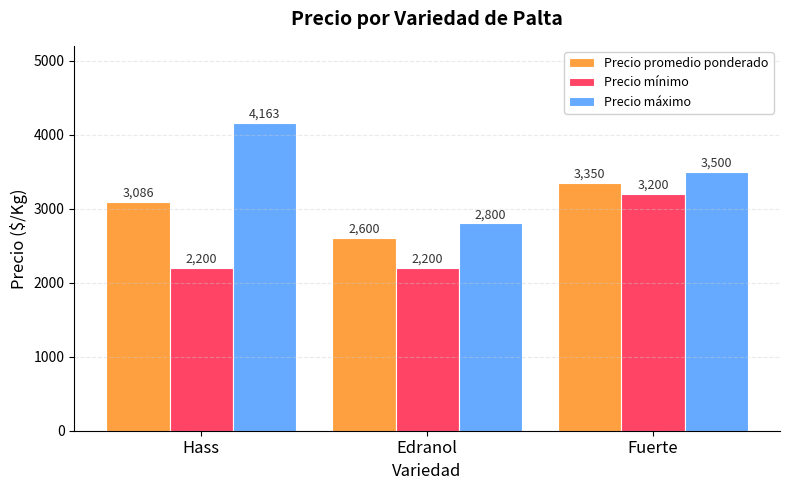

Reading left to right, list all the values displayed in this chart.

Precio promedio ponderado: Hass=3086	Edranol=2600	Fuerte=3350
Precio mínimo: Hass=2200	Edranol=2200	Fuerte=3200
Precio máximo: Hass=4163	Edranol=2800	Fuerte=3500